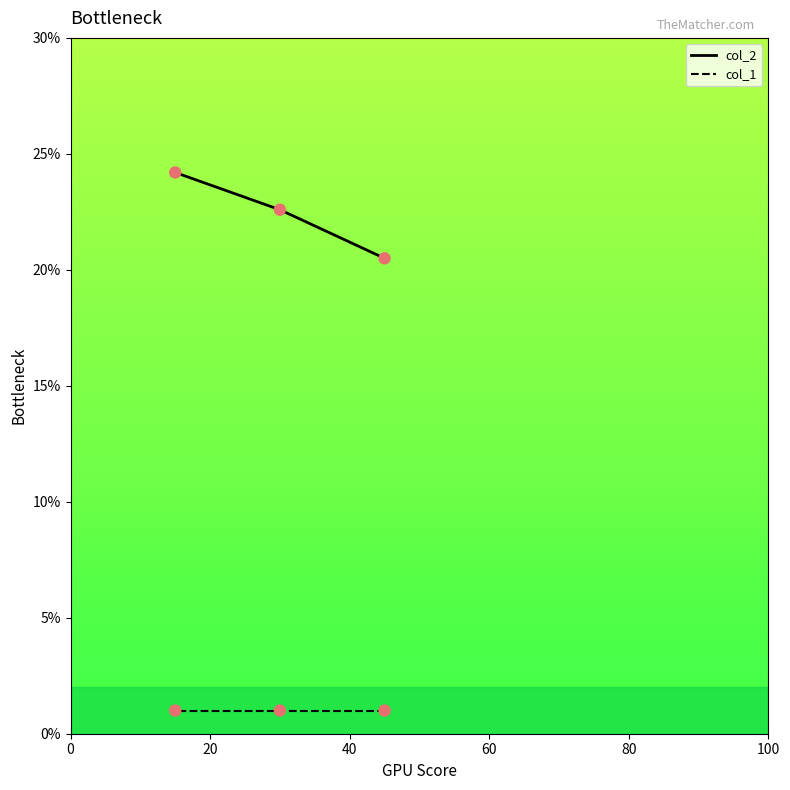

What are all the series names shown in the legend?

col_2, col_1